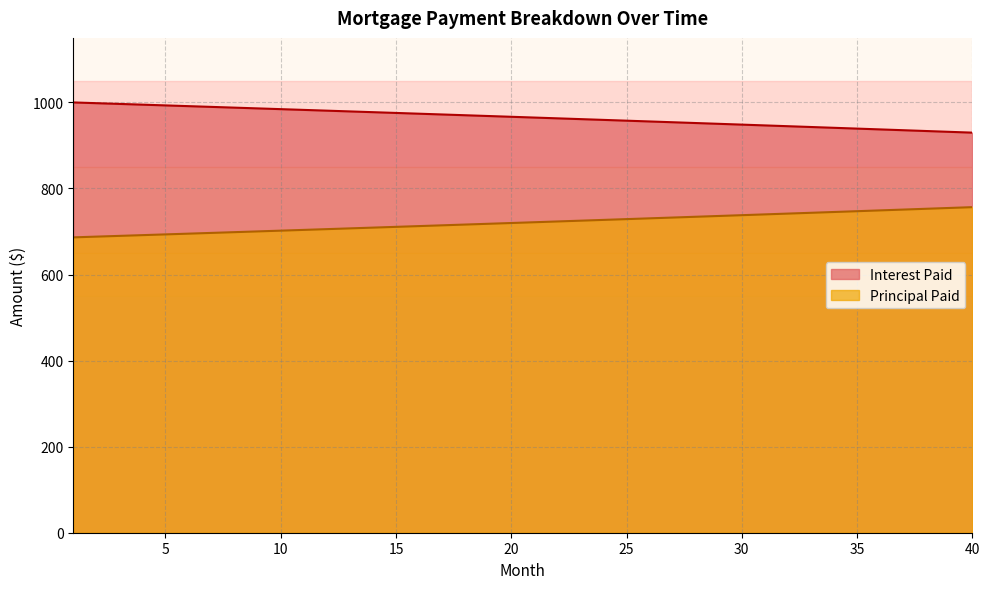

Reading right to left, list all the values displayed in this chart.

Interest Paid: 929.8	931.7	933.6	935.4	937.3	939.2	941.0	942.9	944.8	946.6	948.5	950.3	952.1	954.0	955.8	957.6	959.4	961.2	963.0	964.9	966.6	968.4	970.2	972.0	973.8	975.6	977.4	979.1	980.9	982.6	984.4	986.1	987.9	989.6	991.4	993.1	994.8	996.6	998.3	1000.0
Principal Paid: 756.6	754.7	752.9	751.0	749.1	747.2	745.4	743.5	741.7	739.8	738.0	736.1	734.3	732.5	730.6	728.8	727.0	725.2	723.4	721.6	719.8	718.0	716.2	714.4	712.6	710.8	709.1	707.3	705.5	703.8	702.0	700.3	698.5	696.8	695.0	693.3	691.6	689.9	688.1	686.4